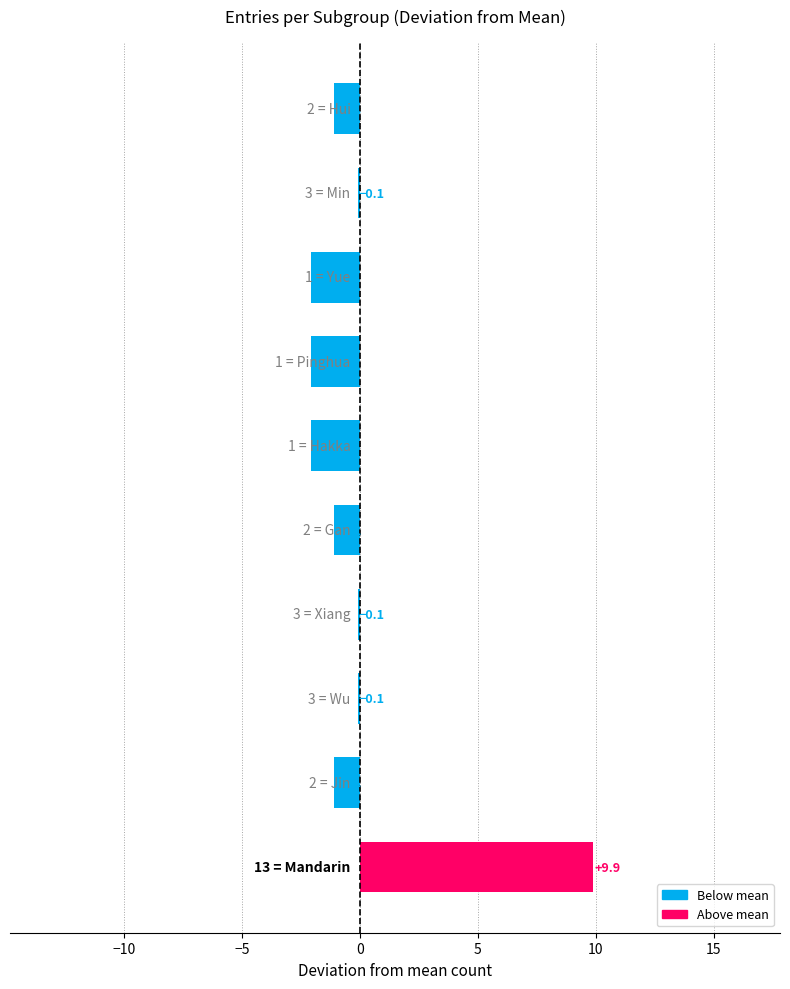

What is the difference between the maximum and second lowest values?

12.0